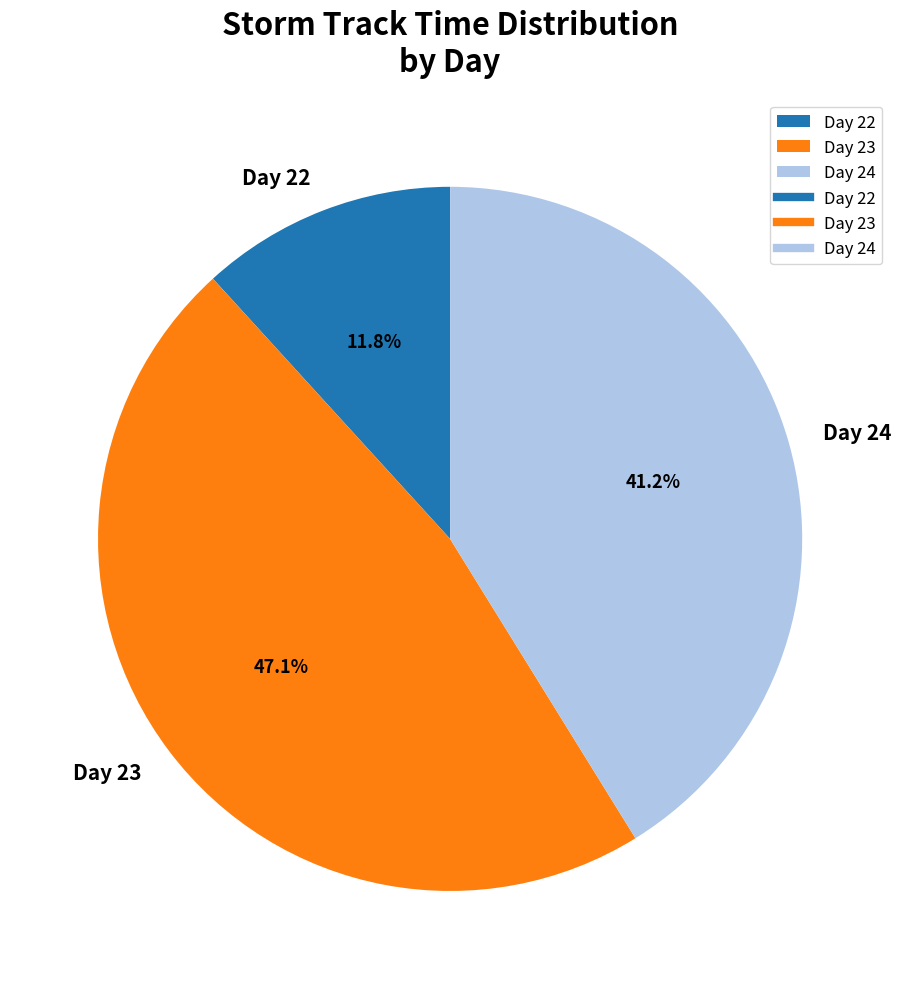

How much of the chart is everything except Day 24?

58.8%